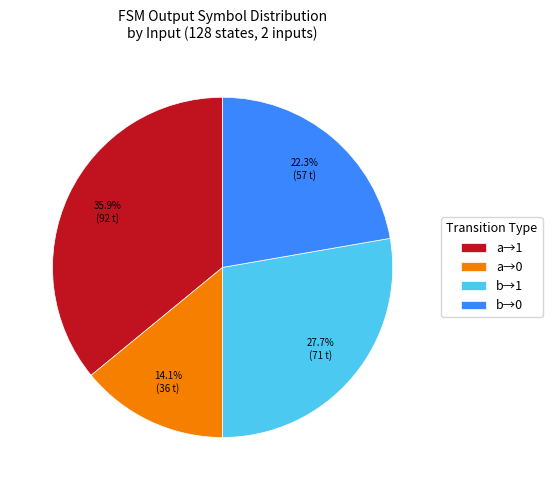

Is b→1 the majority of the pie?

No